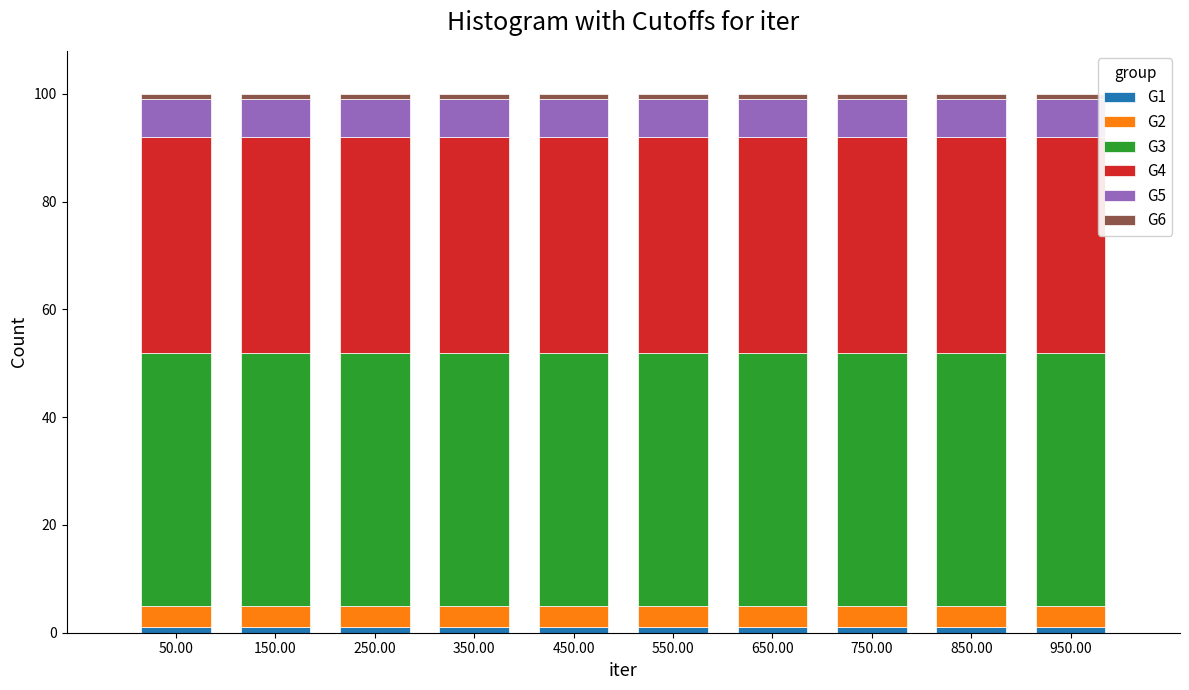

What is the total height of the stacked bar covering 600 to 700 on the x-axis? The values are not printed on the chart, so give them approximately, as read against the axis.

100